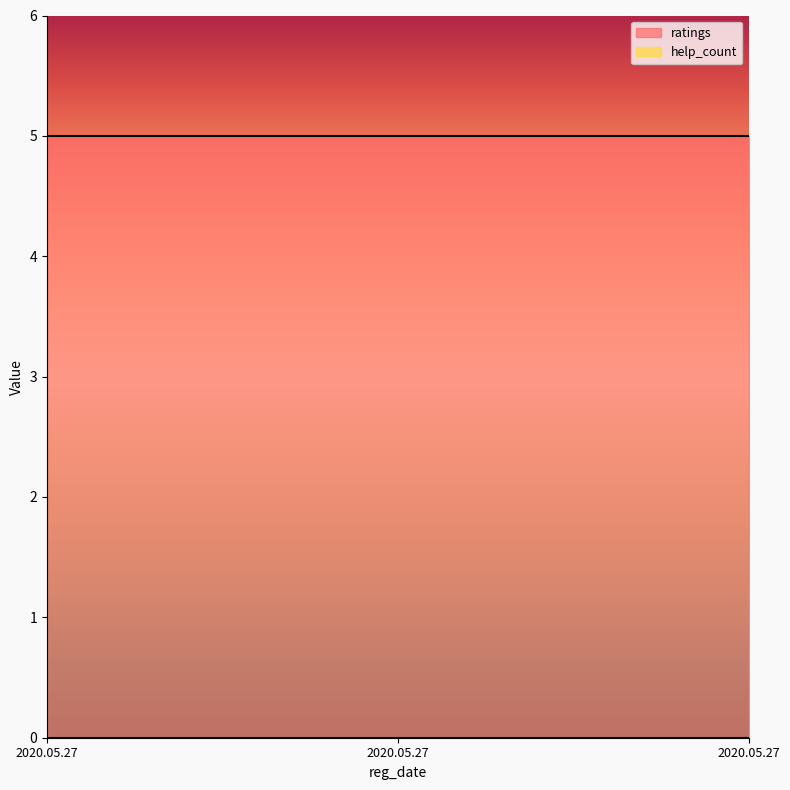

What is the maximum value shown in the chart?

5